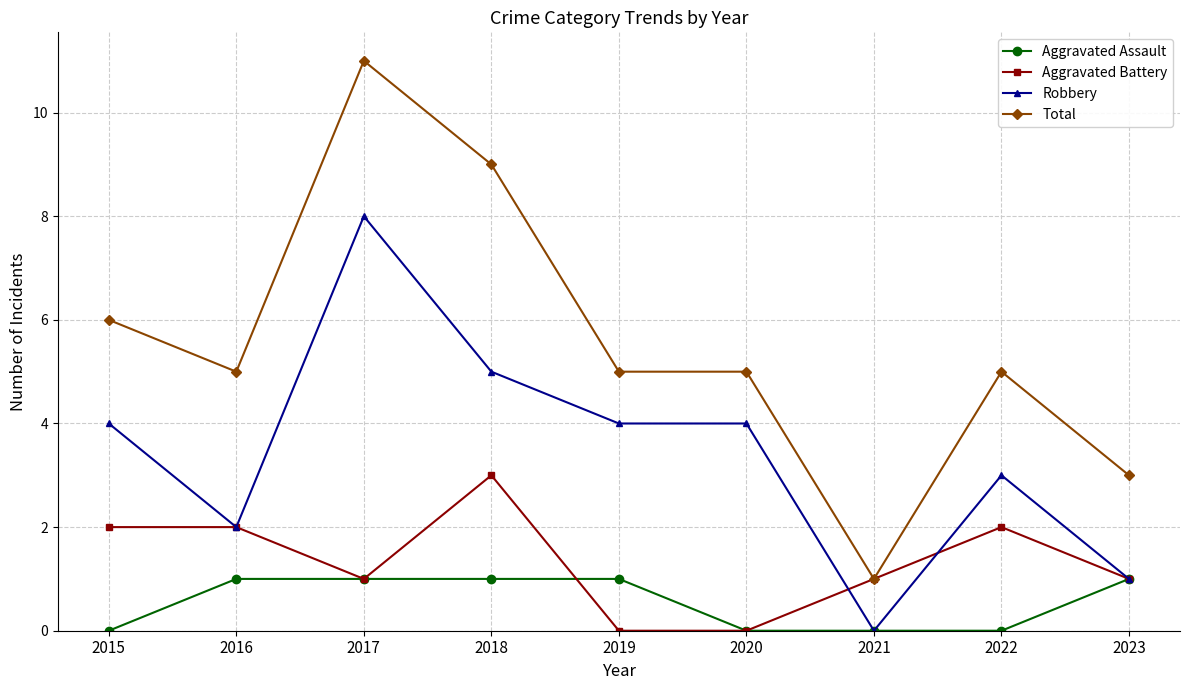

Which series has the largest total across all categories?

Total